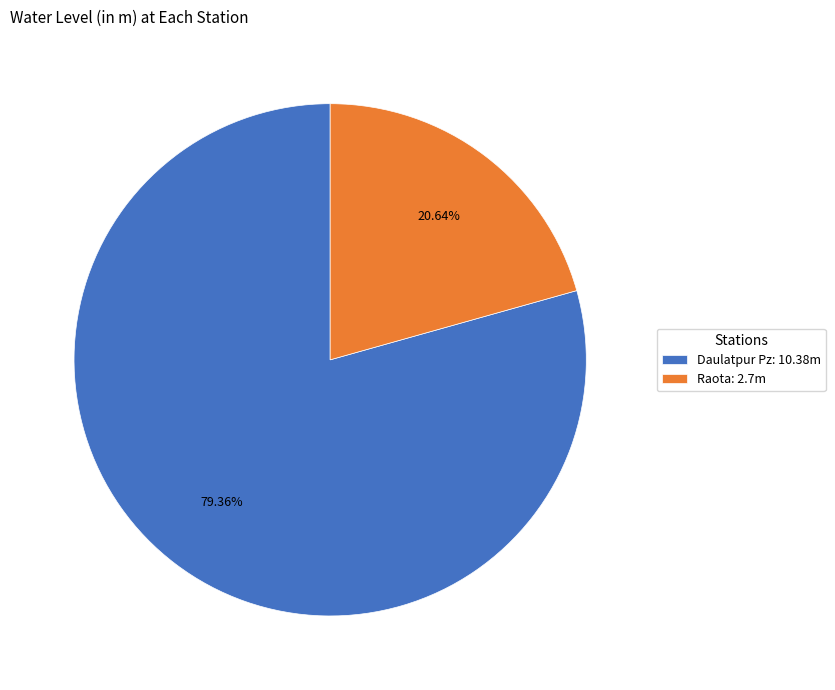

Which category has the smallest portion of the pie?

Raota